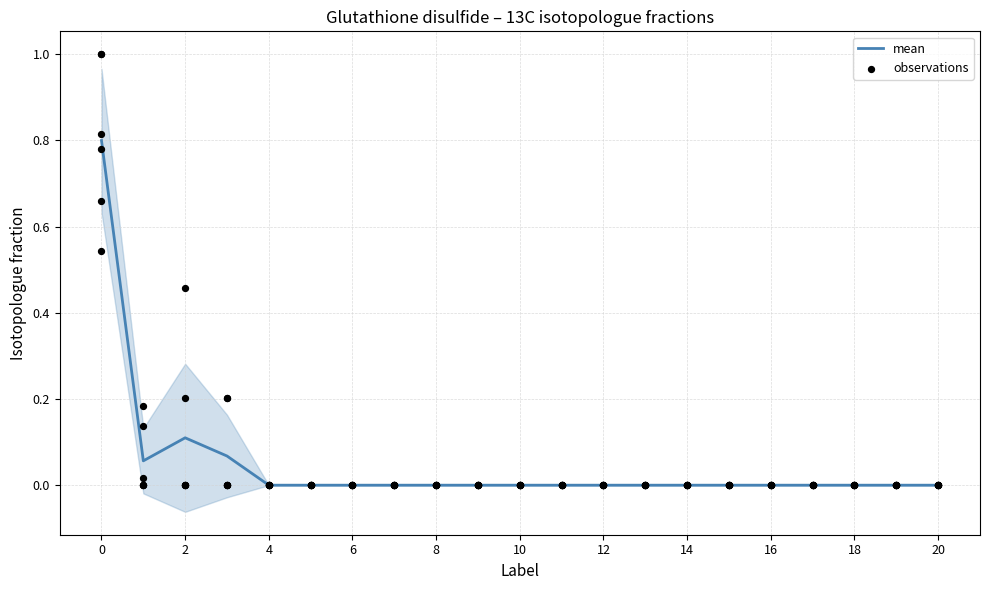

Is it true that mean equals 0.0 at 20?

True